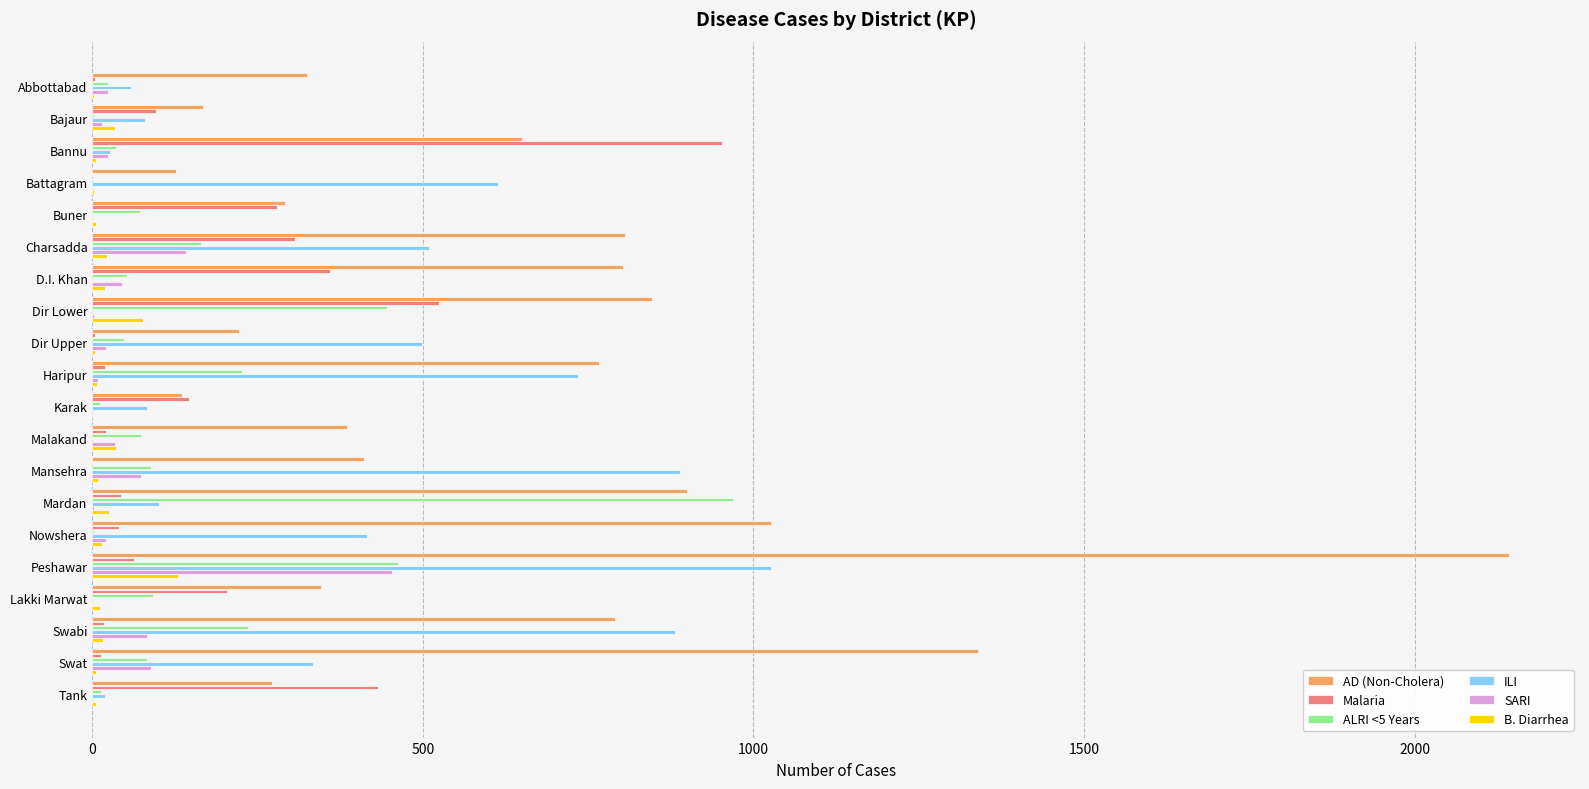

Which series has the largest total across all categories?

AD (Non-Cholera)